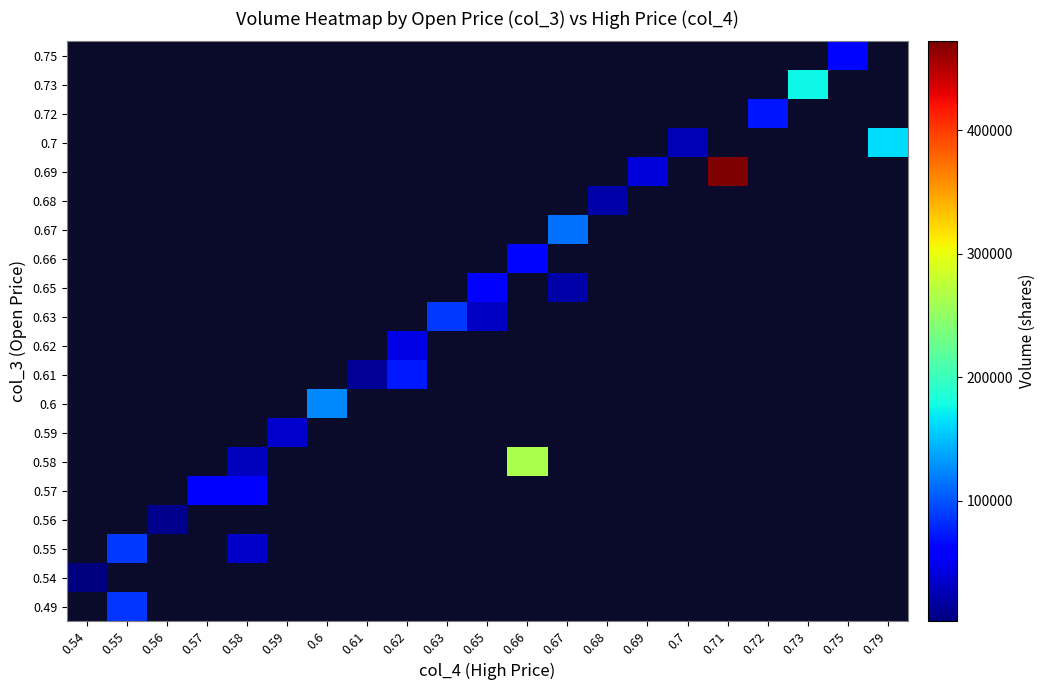

What is the minimum value for 0.54?

2700.0